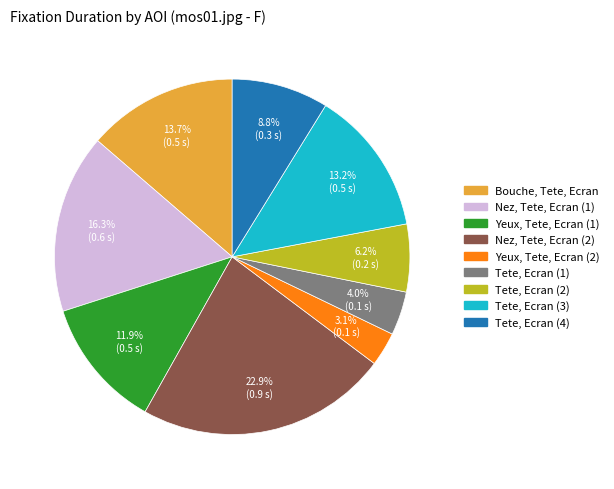

What percentage is NOT represented by Yeux, Tete, Ecran (1)?

88.1%